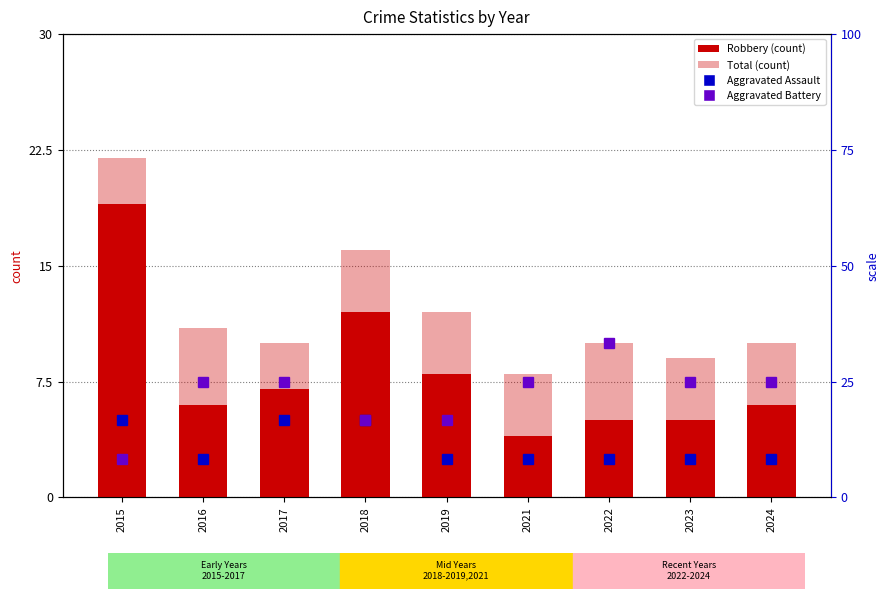

Between 2016 and 2017, which series saw the biggest shift?

Robbery